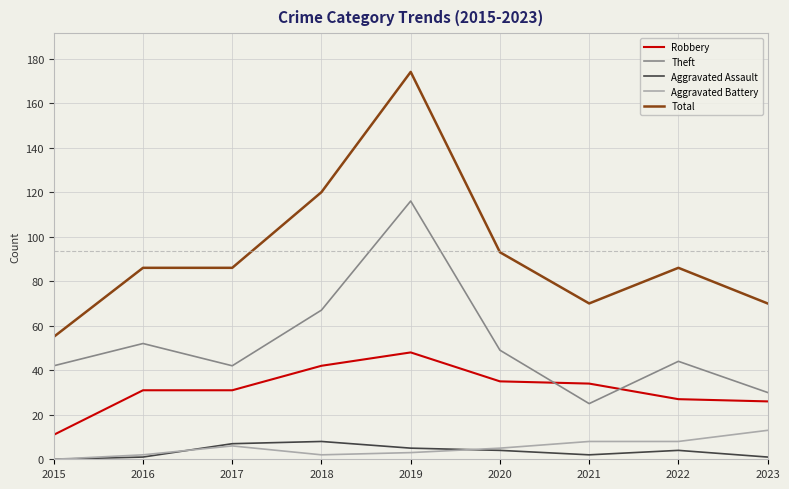

Which series has the largest range (max minus min)?

Total